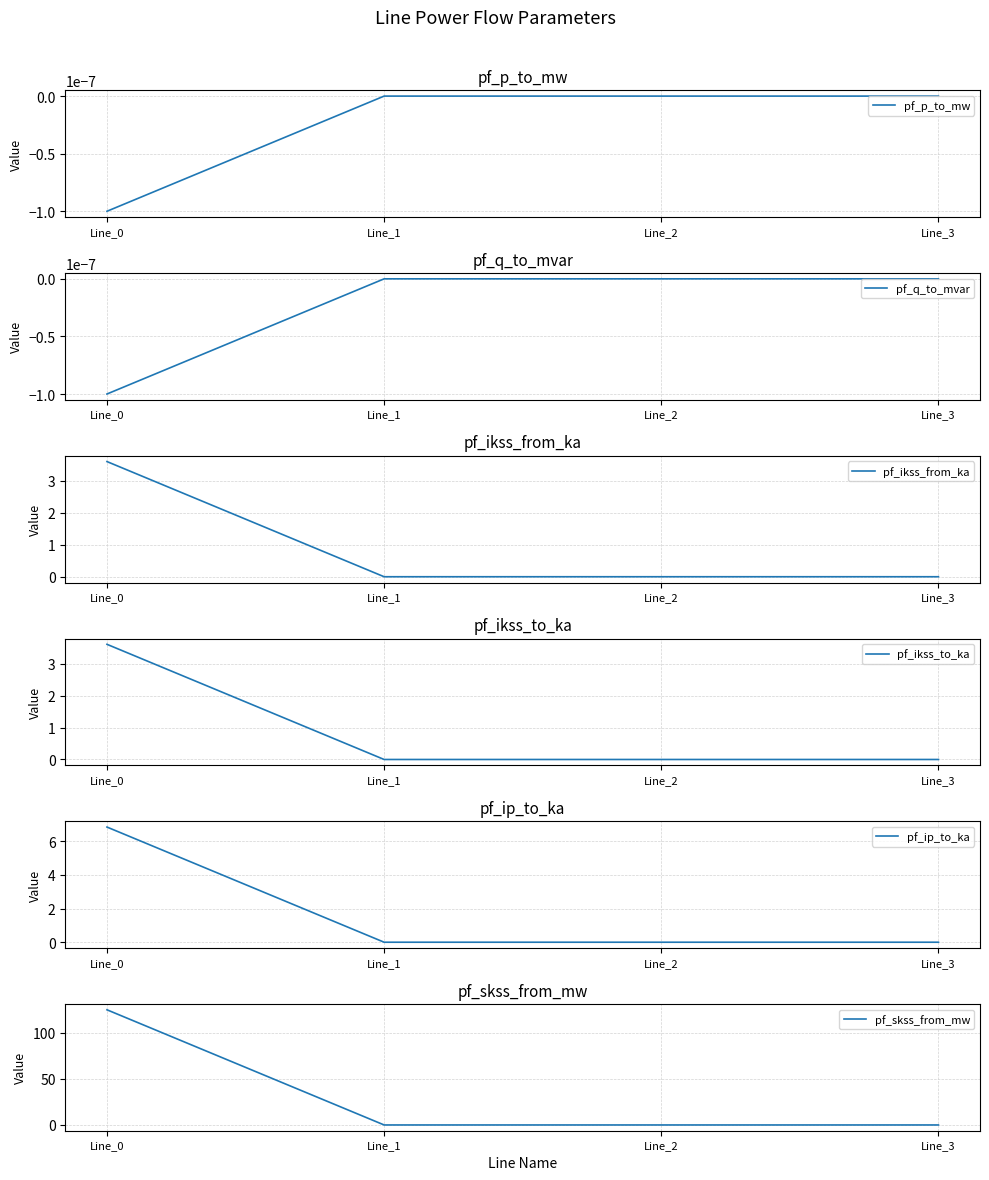

What is the difference between the highest and lowest values at Line_0?

124.8